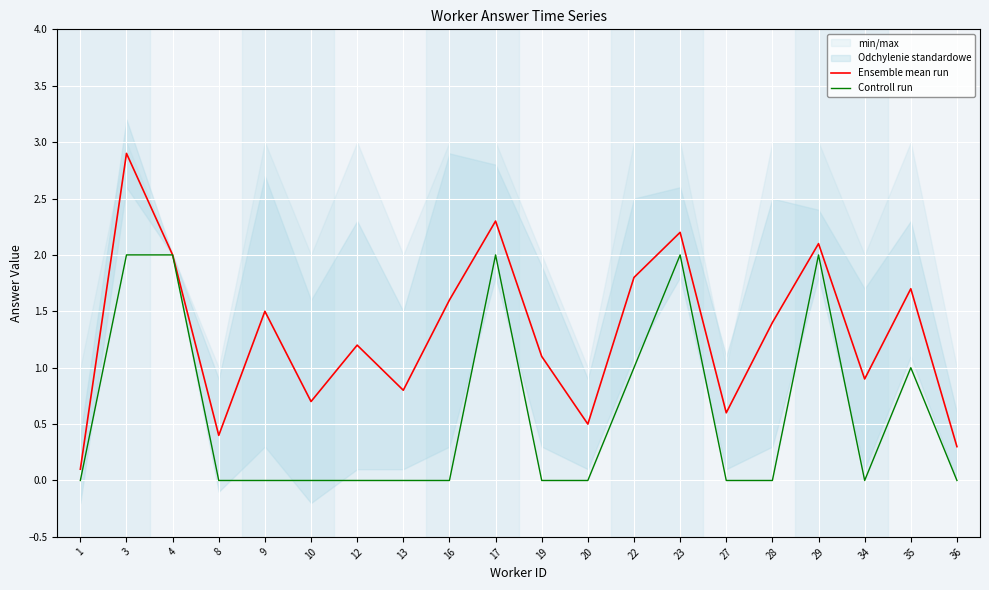

How many lines are shown in the chart?

2